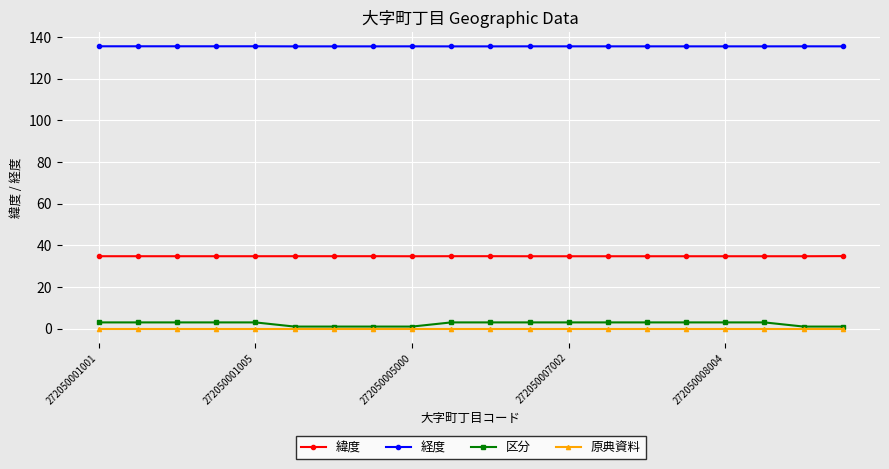

What are all the series names shown in the legend?

緯度, 経度, 区分, 原典資料